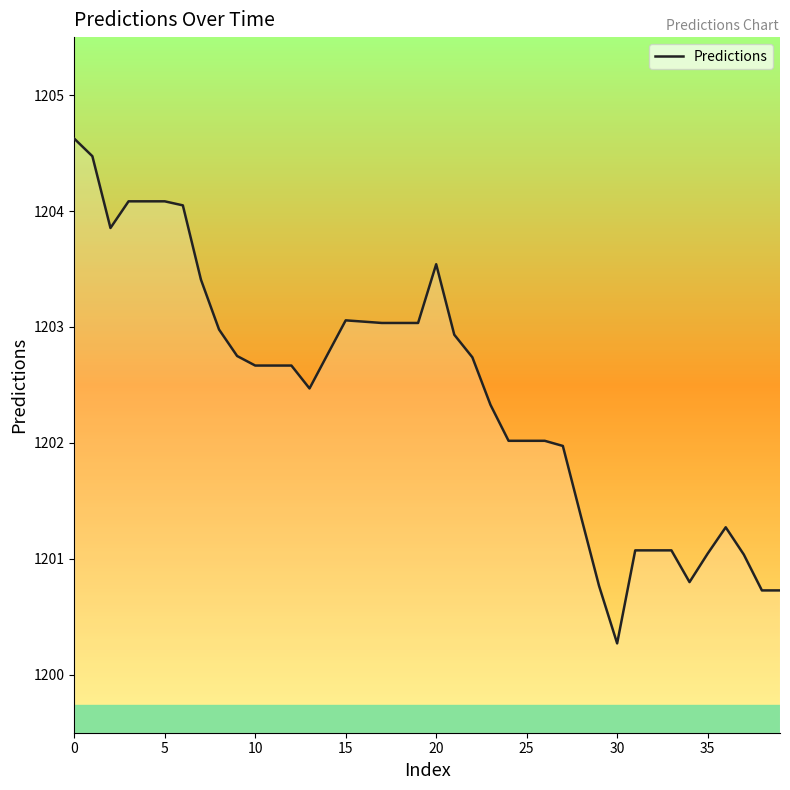

What is the difference between the maximum and minimum values?

4.4